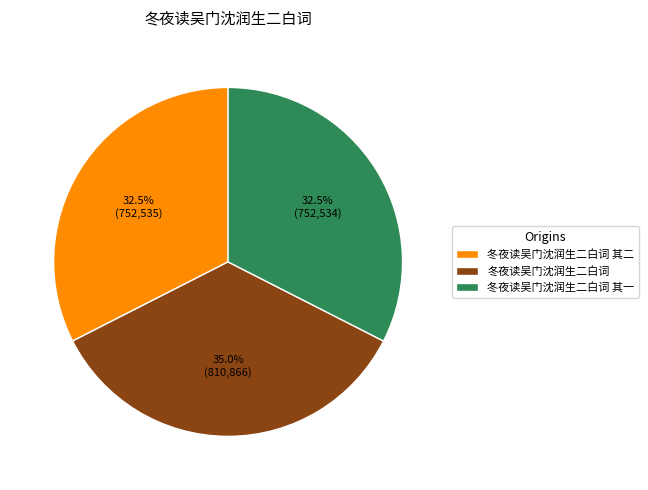

Is it true that 冬夜读吴门沈润生二白词 其一 is 41% of the pie?

False